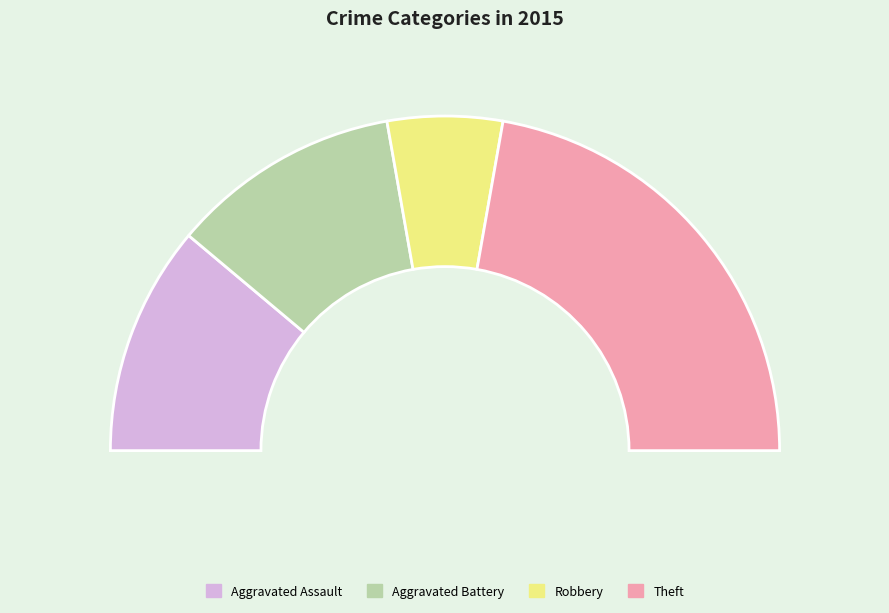

True or false: Aggravated Battery accounts for 22% of the total.

True